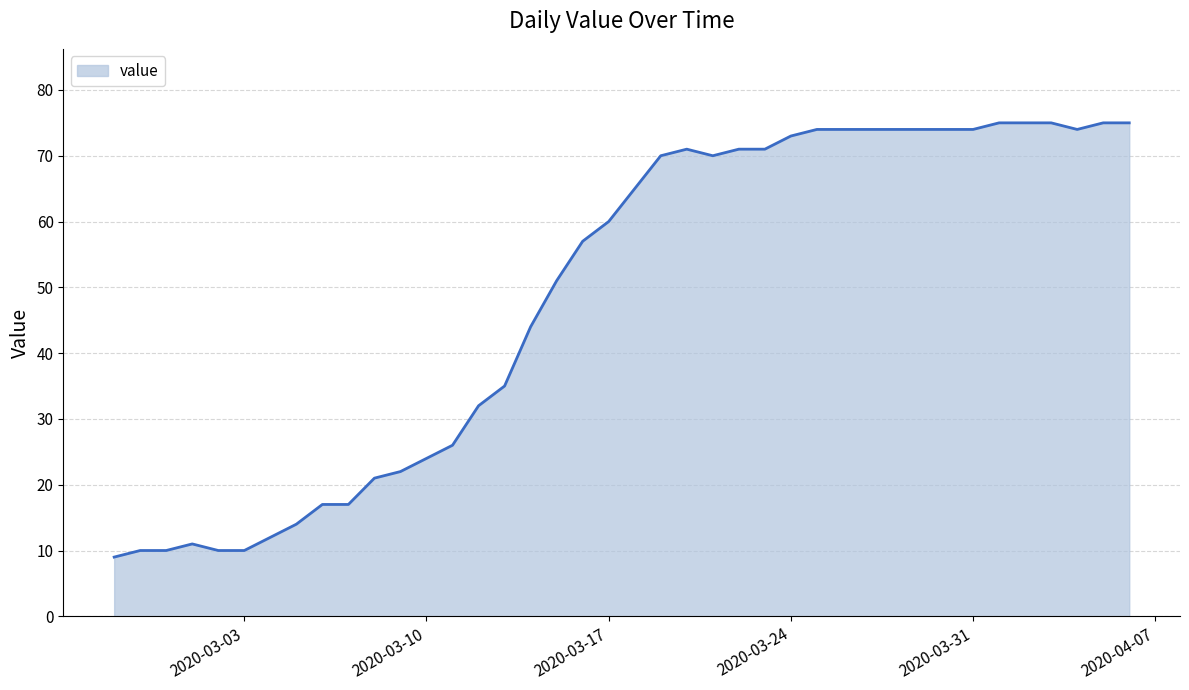

How many lines are shown in the chart?

1